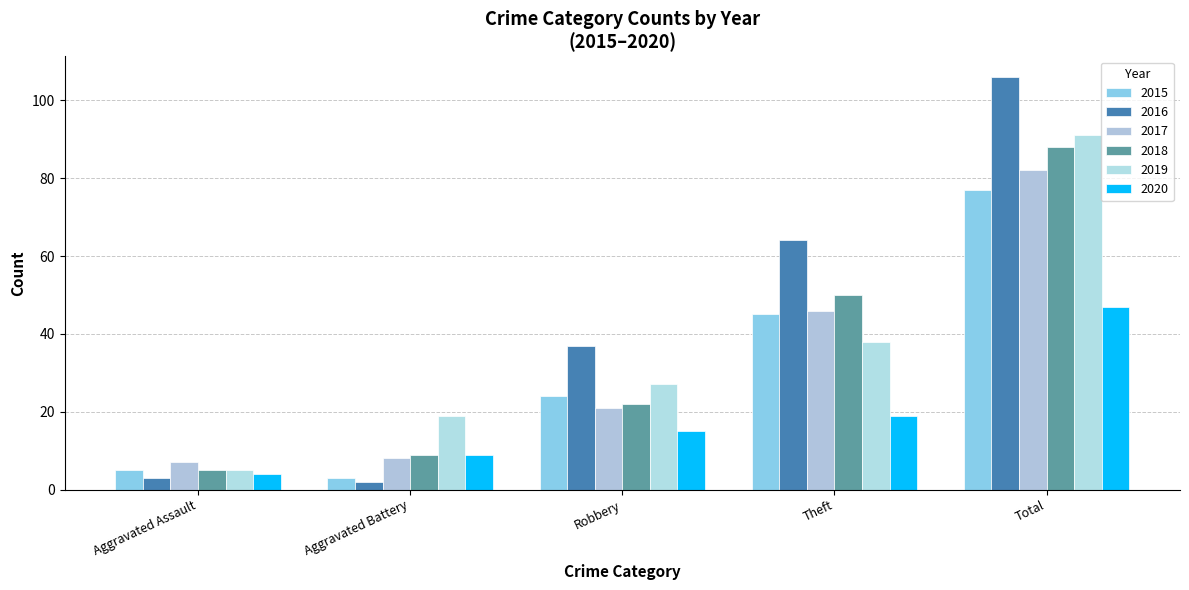

How many bars are there in each group?

6